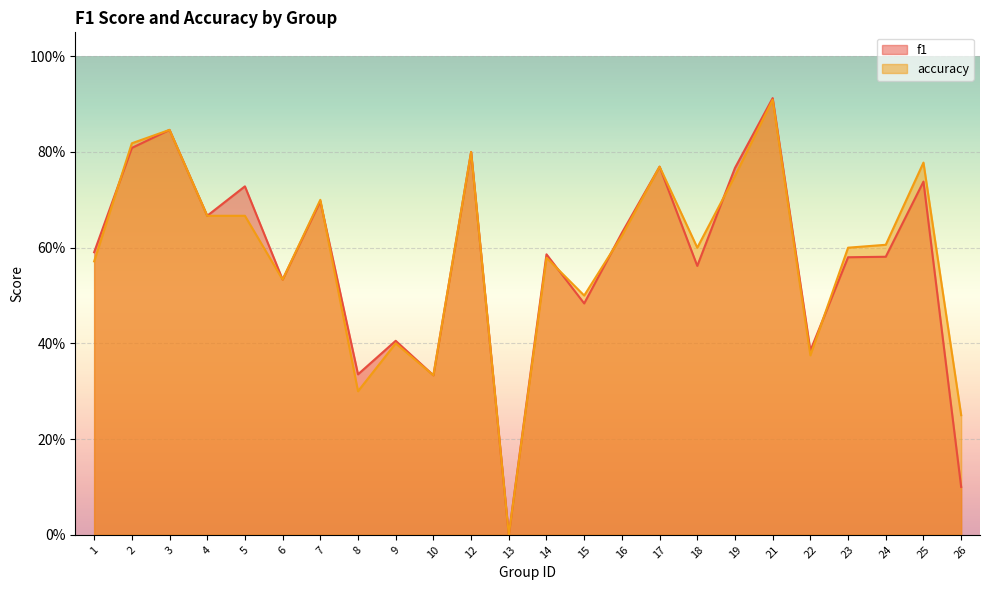

Read the accuracy value at 10.

0.3